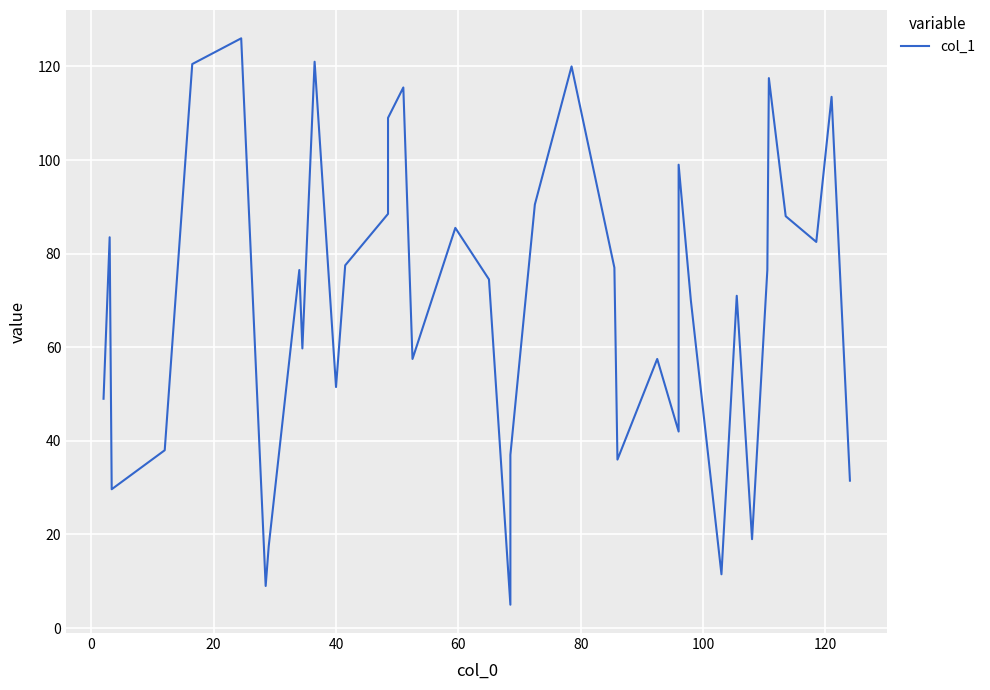

What is the sum of all values?

2634.9